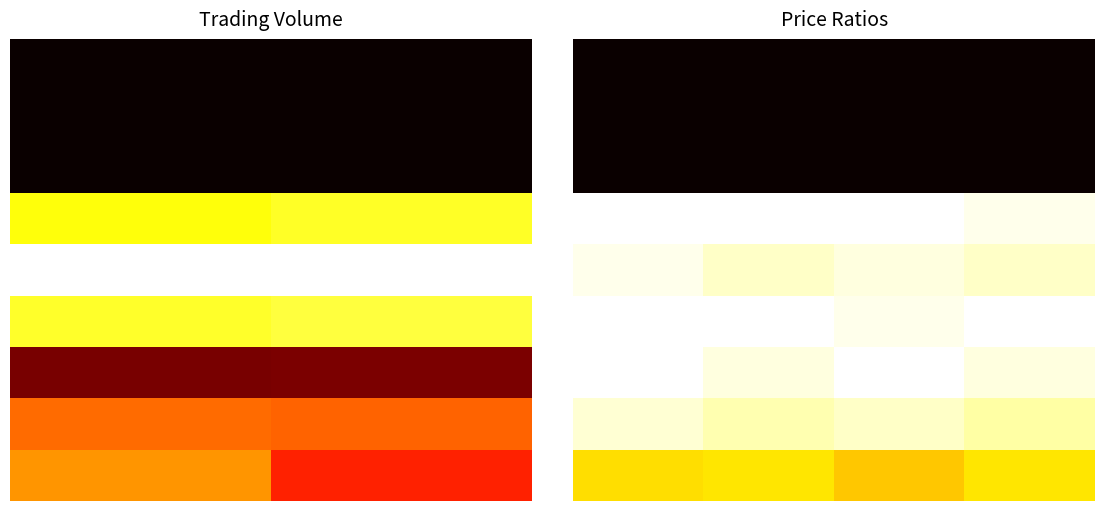

What is the difference between the highest and lowest values at 3?

1.0